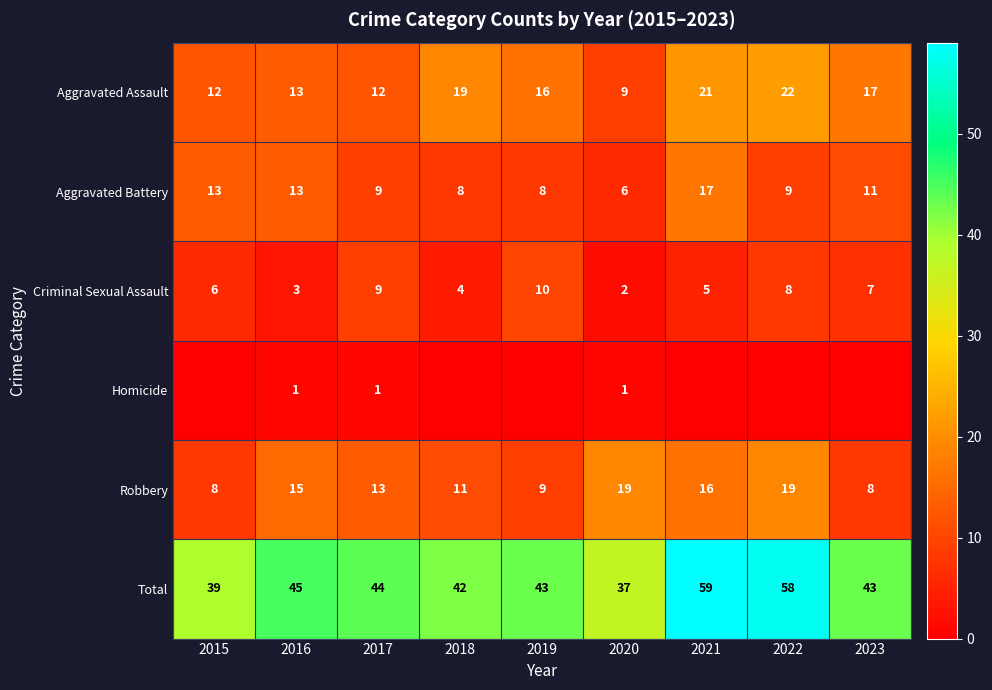

What is the difference between the Aggravated Assault values at 2018 and 2019?

3